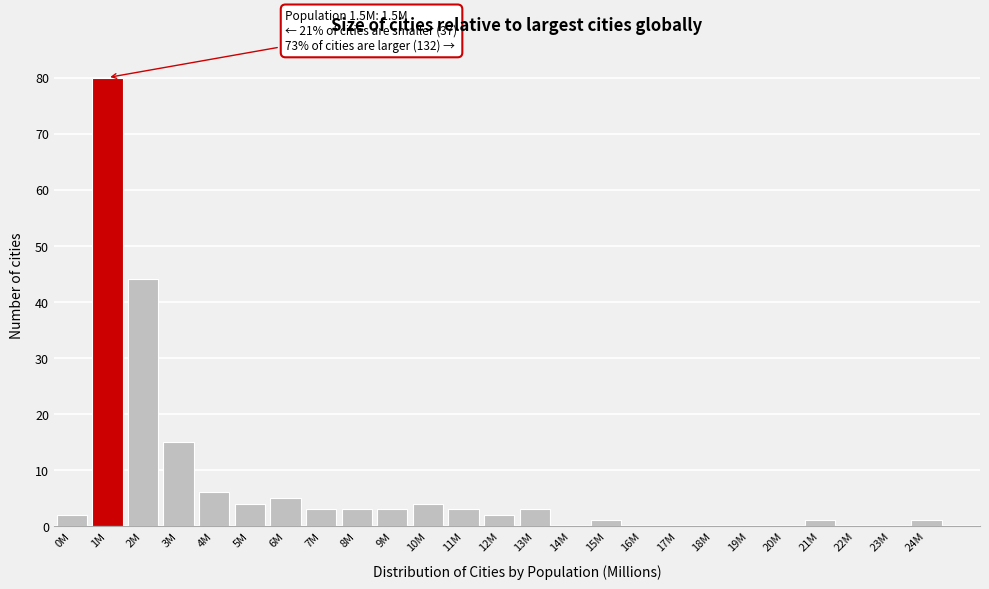

Reading left to right, extract all data points from this chart.

0M=2	1M=80	2M=44	3M=15	4M=6	5M=4	6M=5	7M=3	8M=3	9M=3	10M=4	11M=3	12M=2	13M=3	14M=0	15M=1	16M=0	17M=0	18M=0	19M=0	20M=0	21M=1	22M=0	23M=0	24M=1